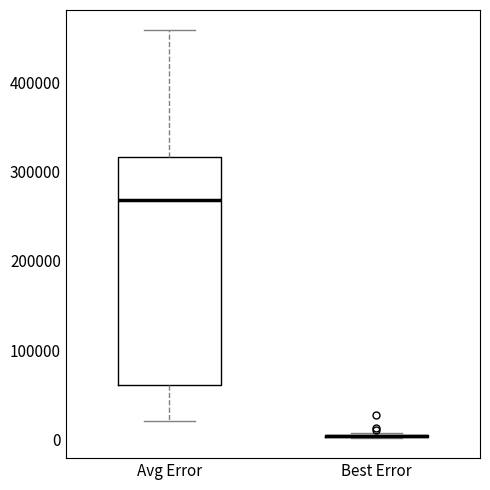

Reading left to right, read every box against the y-axis: the position of its median line, the range the box covers, and the ends of its whiskers. The values are not printed on the chart, so give them approximately, as read against the axis.

Avg Error: median 270000, box 60000 to 320000, whiskers 20000 to 460000
Best Error: box collapsed to a line at 0, whiskers 0 to 10000